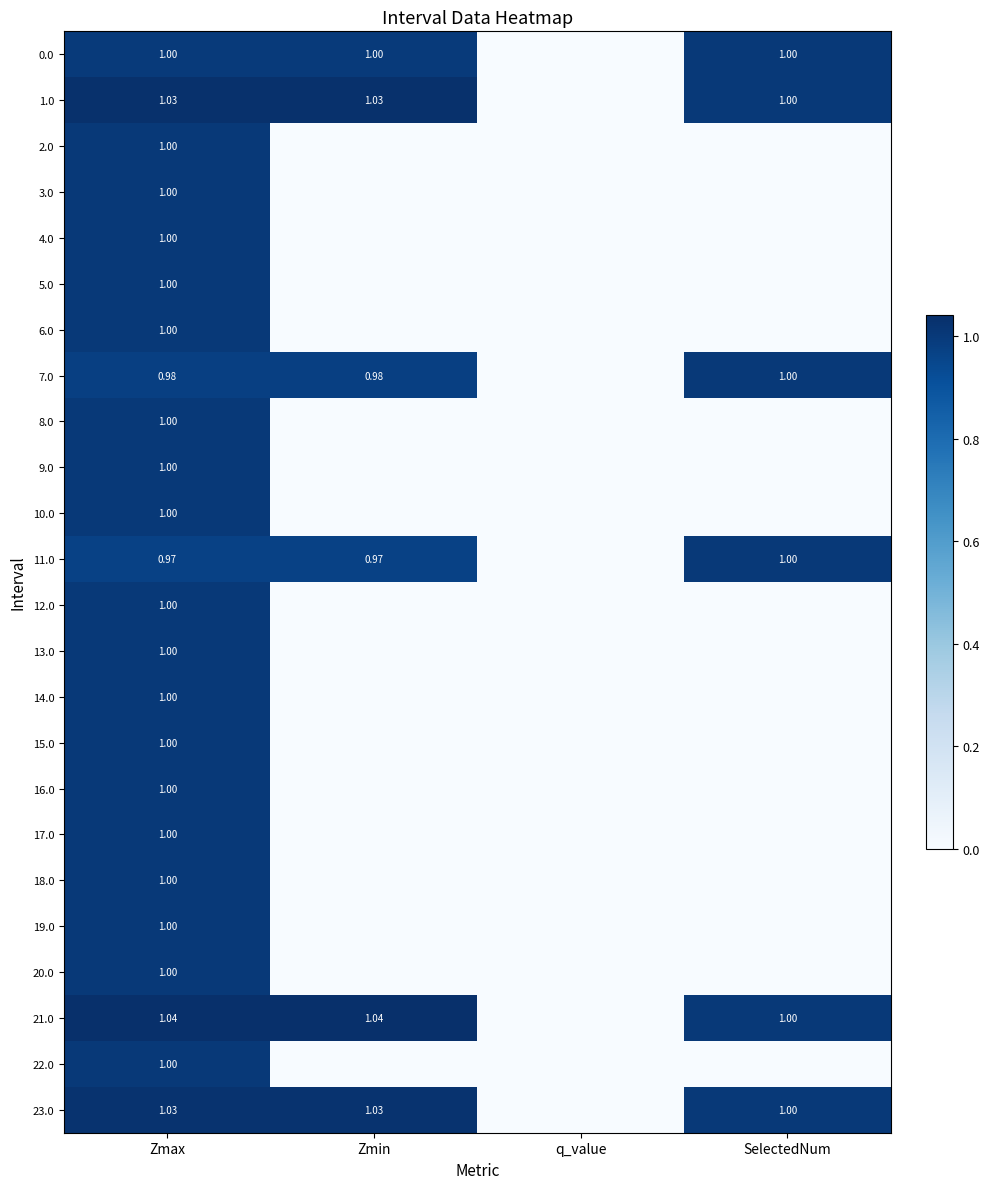

The 12.0 series shows 1.7 at Zmax. True or false?

False